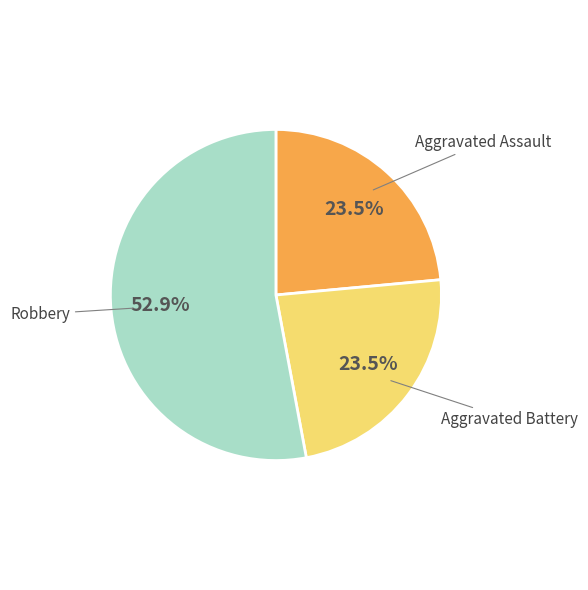

Which slice is the largest?

Robbery